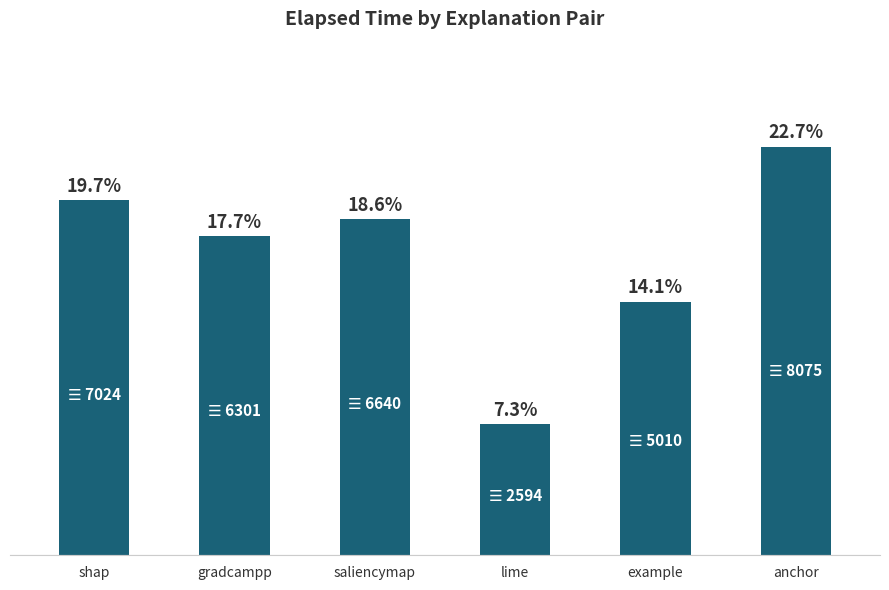

What is the smallest value displayed?

2594.5